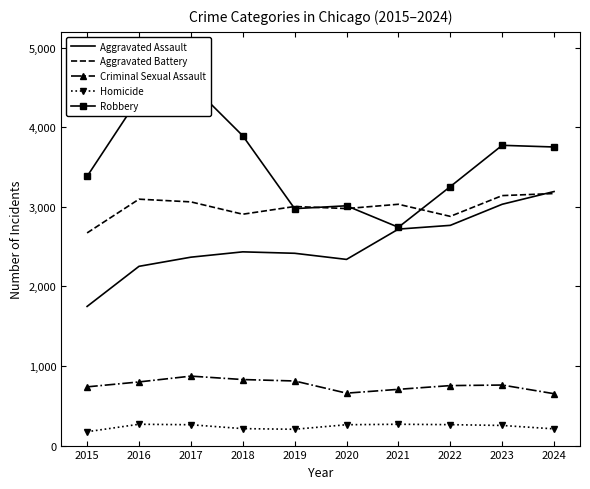

What is the difference between the Robbery values at 2022 and 2020?

241